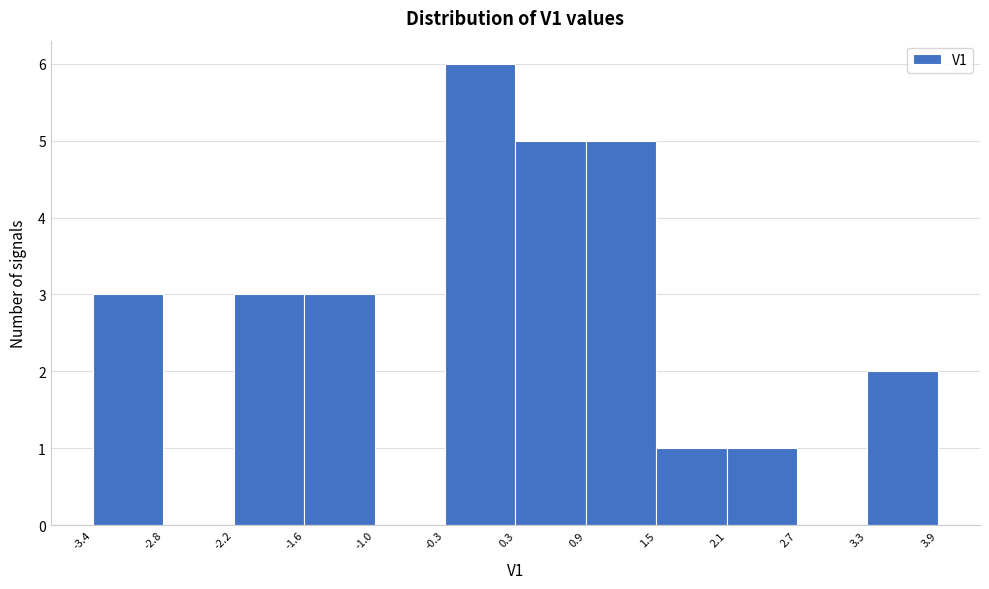

Reading left to right, list every bar in this chart as the range it spans on the x-axis followed by its height. The values are not printed on the chart, so give them approximately, as read against the axis.

-3.4 to -2.8: 3
-2.8 to -2.2: 0
-2.2 to -1.6: 3
-1.6 to -1.0: 3
-1.0 to -0.3: 0
-0.3 to 0.3: 6
0.3 to 0.9: 5
0.9 to 1.5: 5
1.5 to 2.1: 1
2.1 to 2.7: 1
2.7 to 3.3: 0
3.3 to 3.9: 2